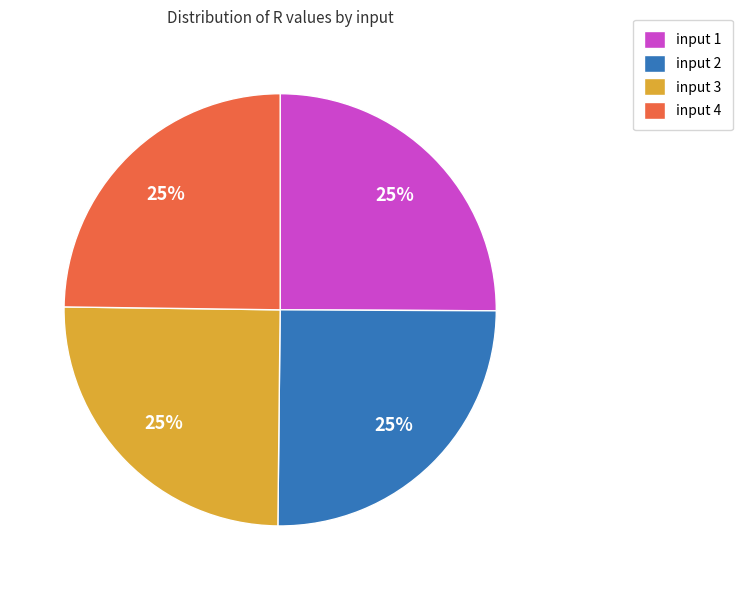

True or false: input 3 accounts for 15% of the total.

False